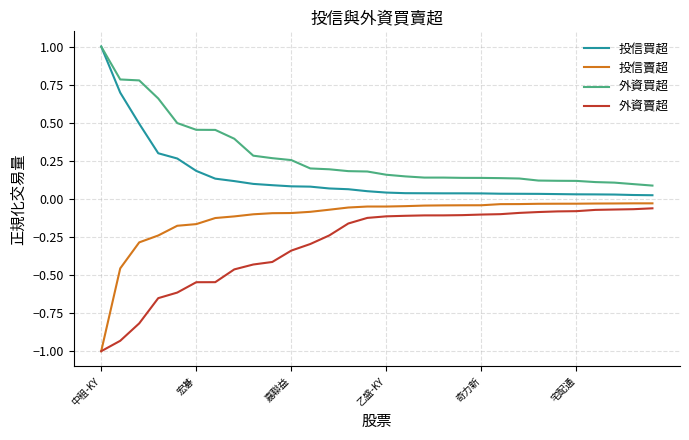

Which series has the largest total across all categories?

外資買超